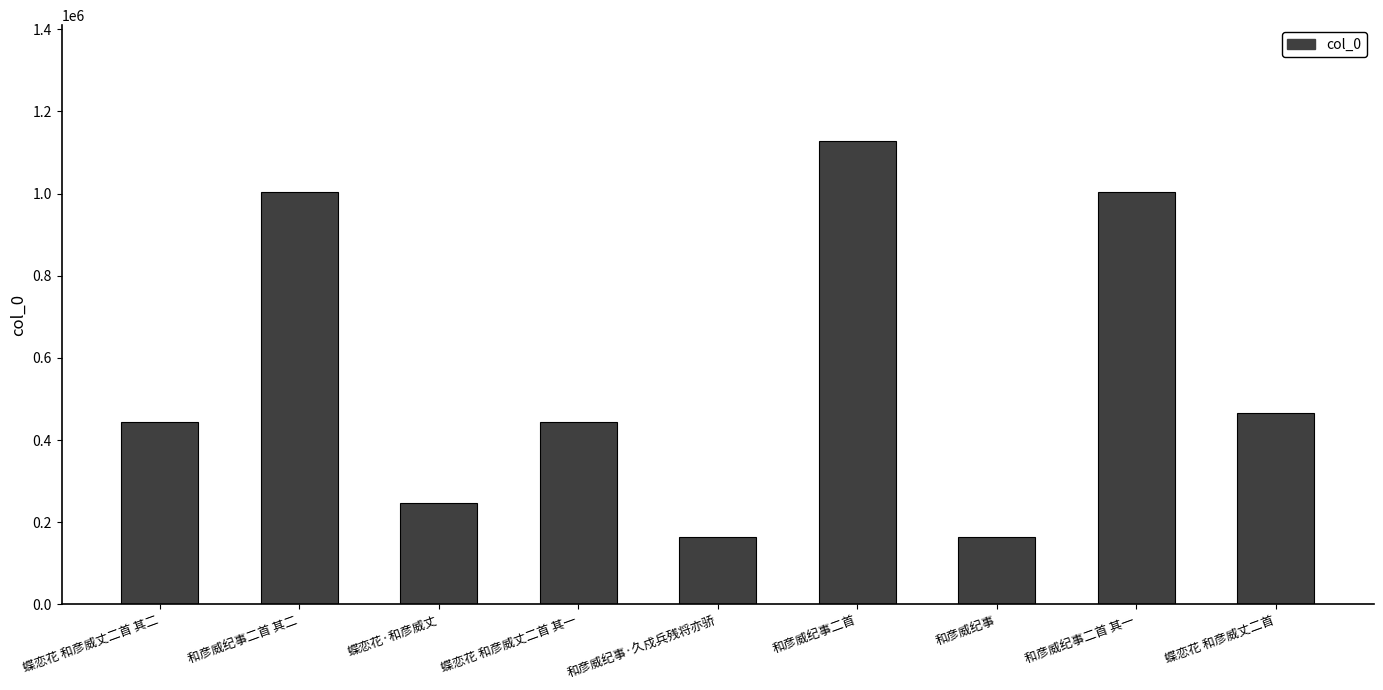

What is the label of the 4th bar from the left?

蝶恋花 和彦威丈二首 其一